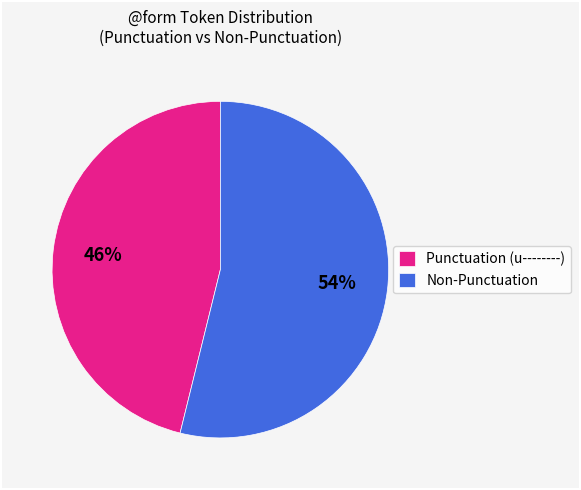

Which has a higher value, Non-Punctuation or Punctuation (u--------)?

Non-Punctuation